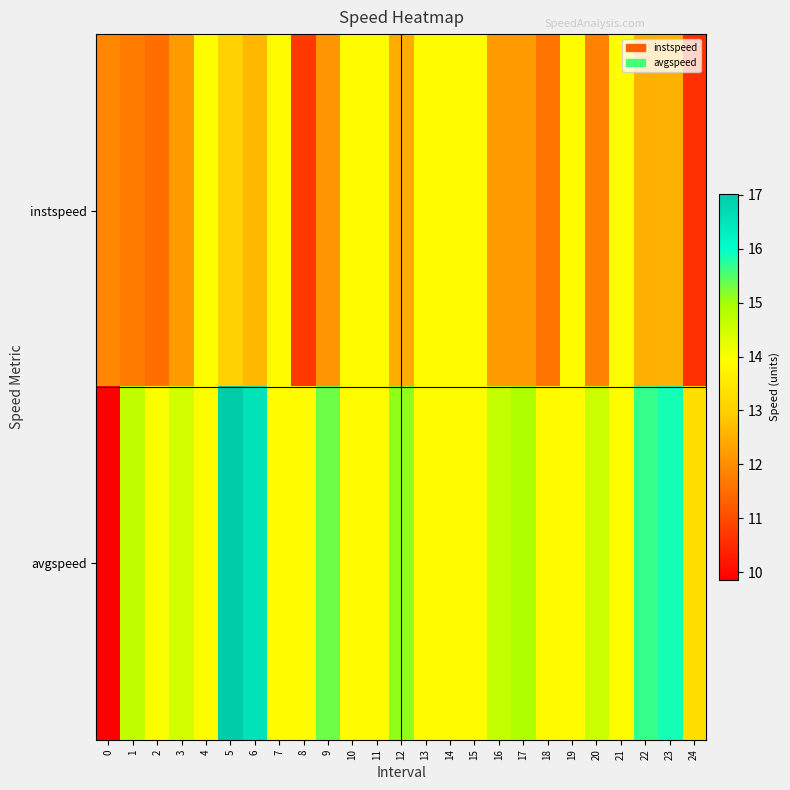

Reading left to right, extract all data points from this chart.

instspeed: 0=11.9	1=11.7	2=11.5	3=12.2	4=13.9	5=13.0	6=12.6	7=13.9	8=10.7	9=12.1	10=13.9	11=13.9	12=12.5	13=13.9	14=13.9	15=13.9	16=12.2	17=12.2	18=11.6	19=13.9	20=11.8	21=13.9	22=12.5	23=12.5	24=10.6
avgspeed: 0=9.9	1=14.7	2=14.0	3=14.5	4=13.9	5=17.0	6=16.6	7=13.9	8=13.9	9=15.3	10=13.9	11=13.9	12=15.1	13=13.9	14=13.9	15=13.9	16=14.7	17=14.9	18=13.9	19=13.9	20=14.6	21=13.9	22=15.7	23=15.9	24=13.3